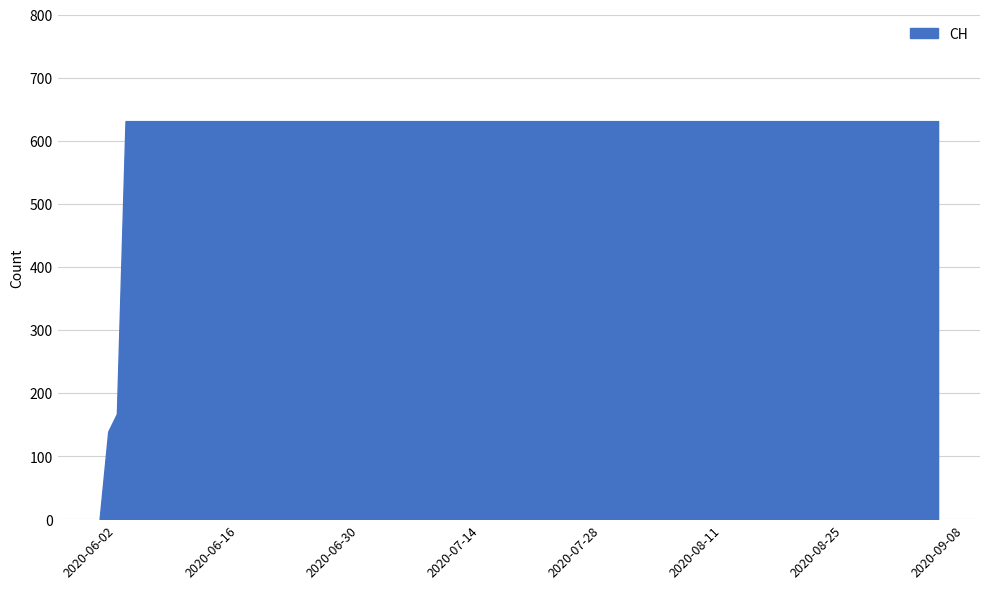

The chart shows a value of 631 at 2020-08-15. True or false?

True